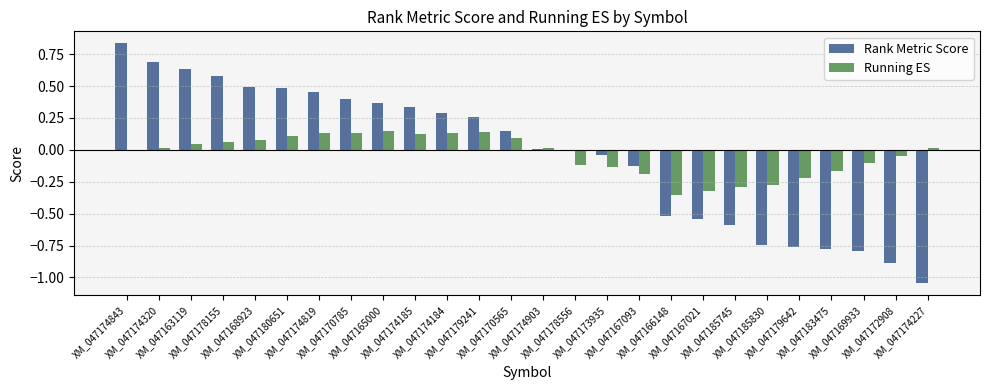

How many distinct data groups are displayed?

2